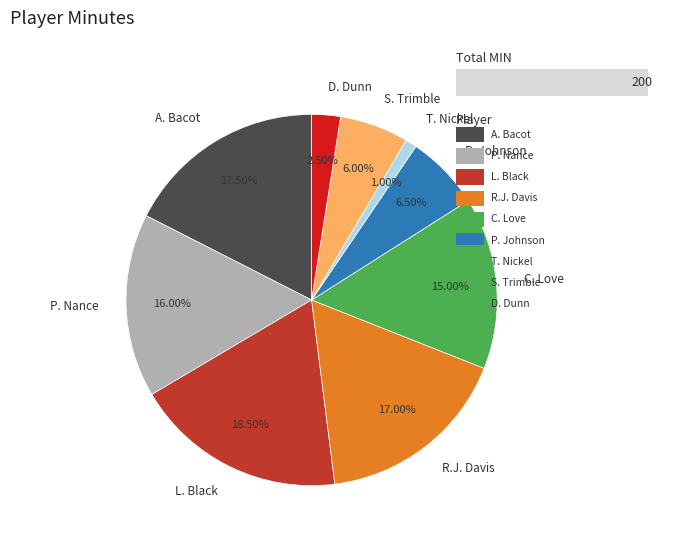

Which has a higher value, R.J. Davis or P. Johnson?

R.J. Davis